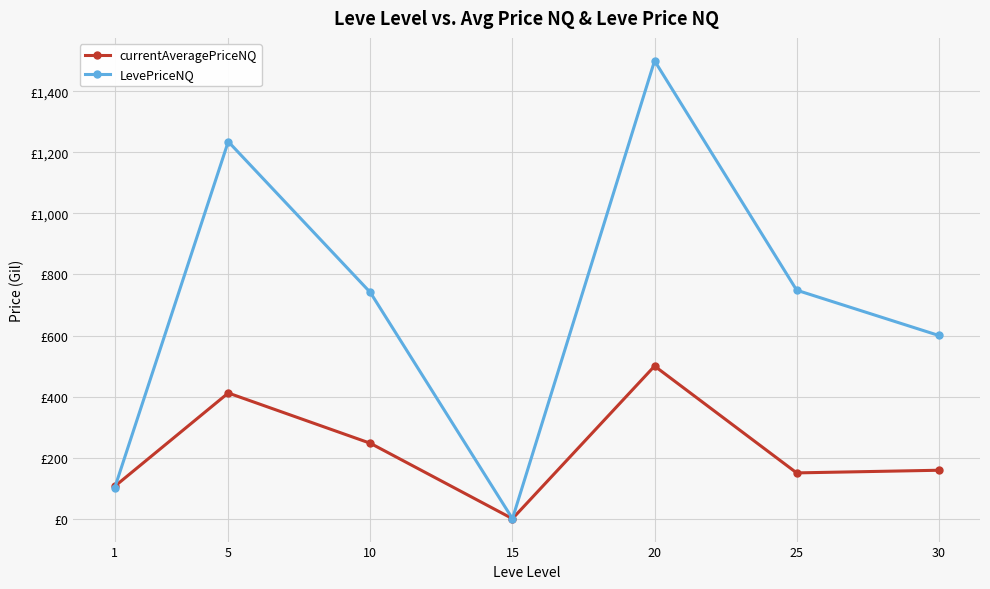

In LevePriceNQ, how many points are higher than both neighbors (excluding endpoints)?

2